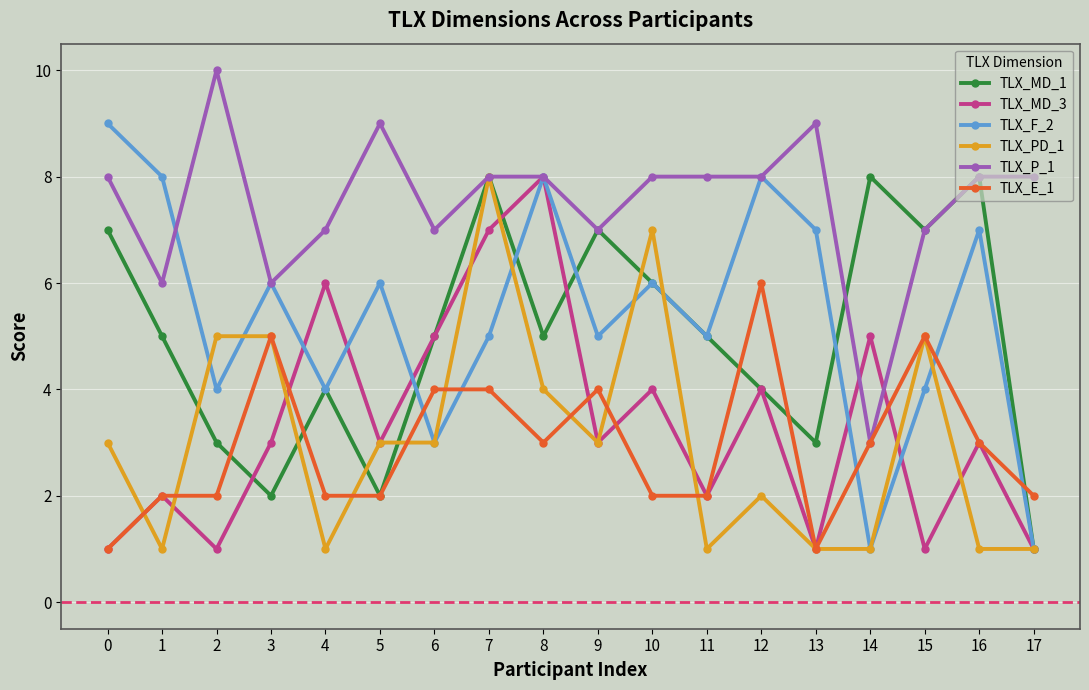

What is the difference between the TLX_PD_1 values at 13 and 8?

3